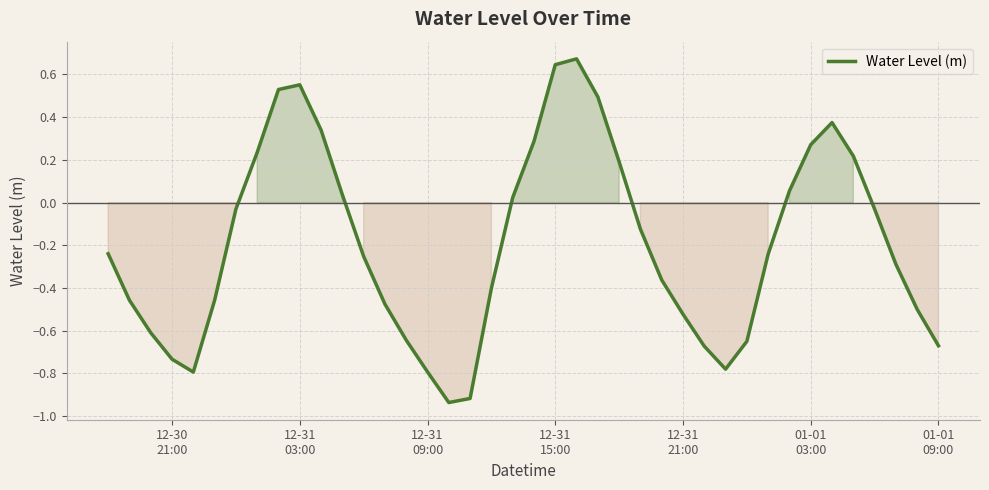

Is this an area chart (filled region under the line)?

Yes